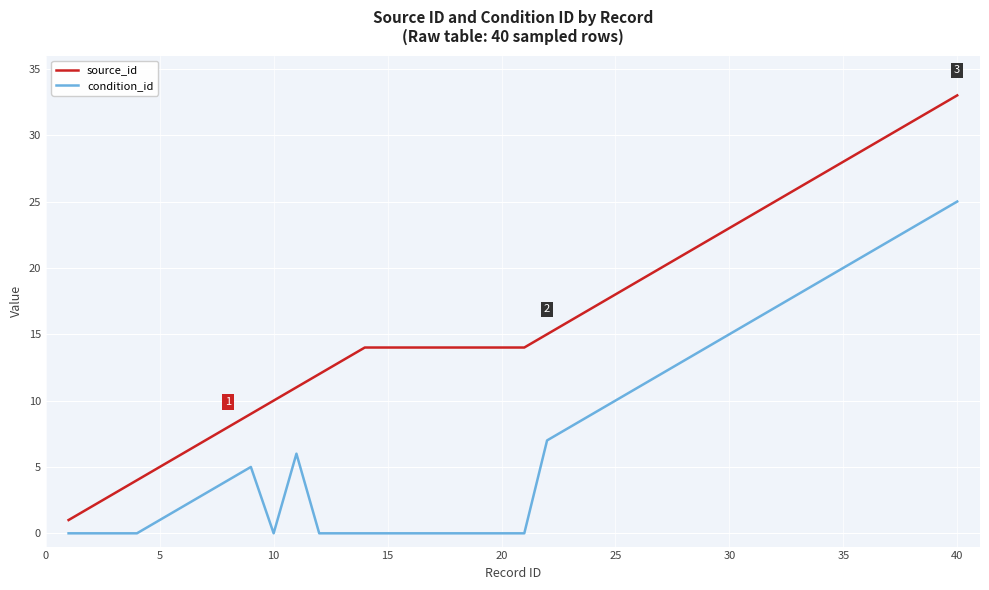

What is the greatest value displayed?

33